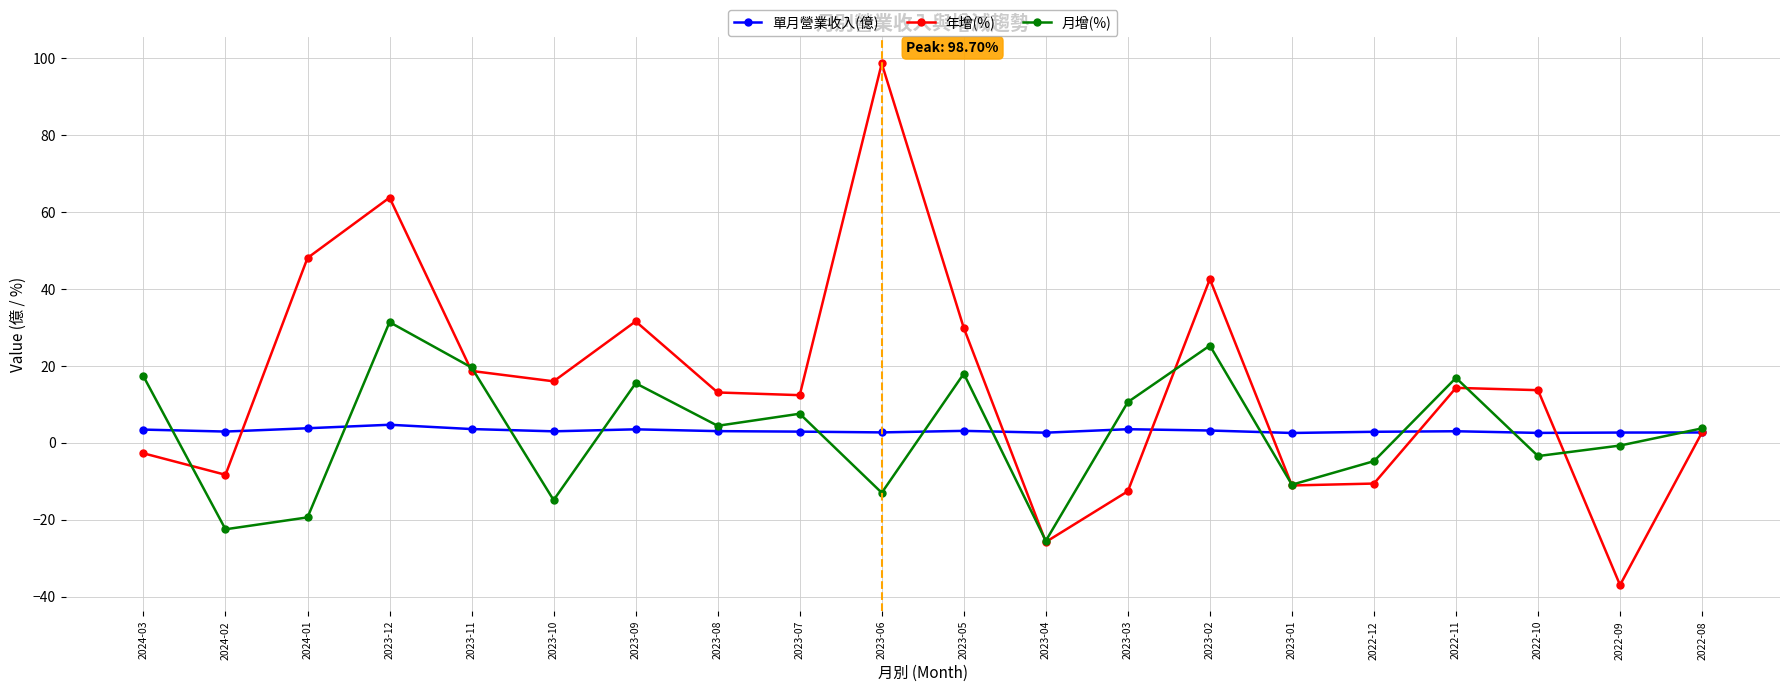

What is the total value across all series at 2023-08?

20.6